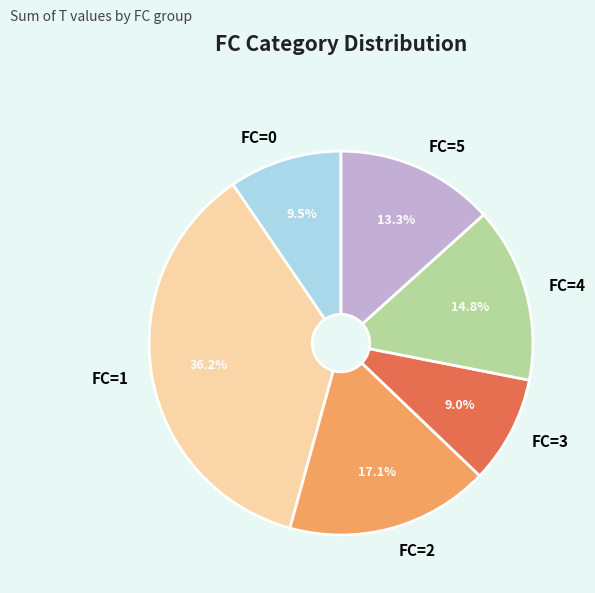

Is there any slice that represents more than half of the pie?

No